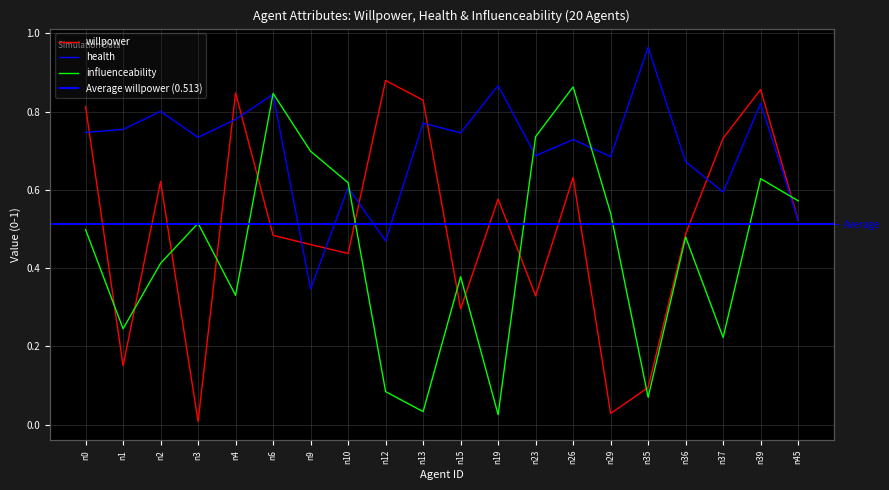

At which label is willpower closest to 0?

n3